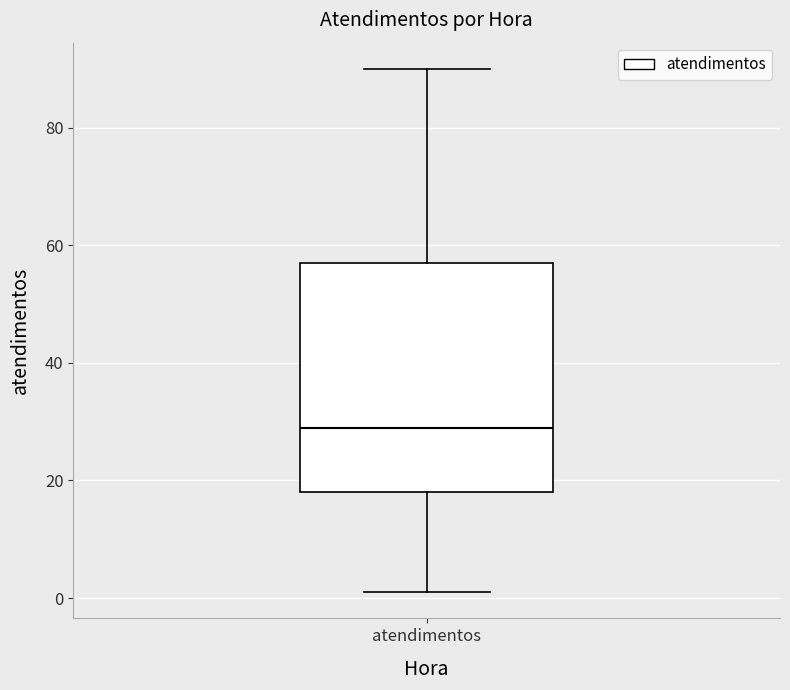

Transcribe this box plot: give where the median line is, the range the box spans, and where the two whiskers end, as read against the y-axis. The values are not printed on the chart, so give them approximately, as read against the axis.

median 30, box 18 to 58, whiskers 2 to 90